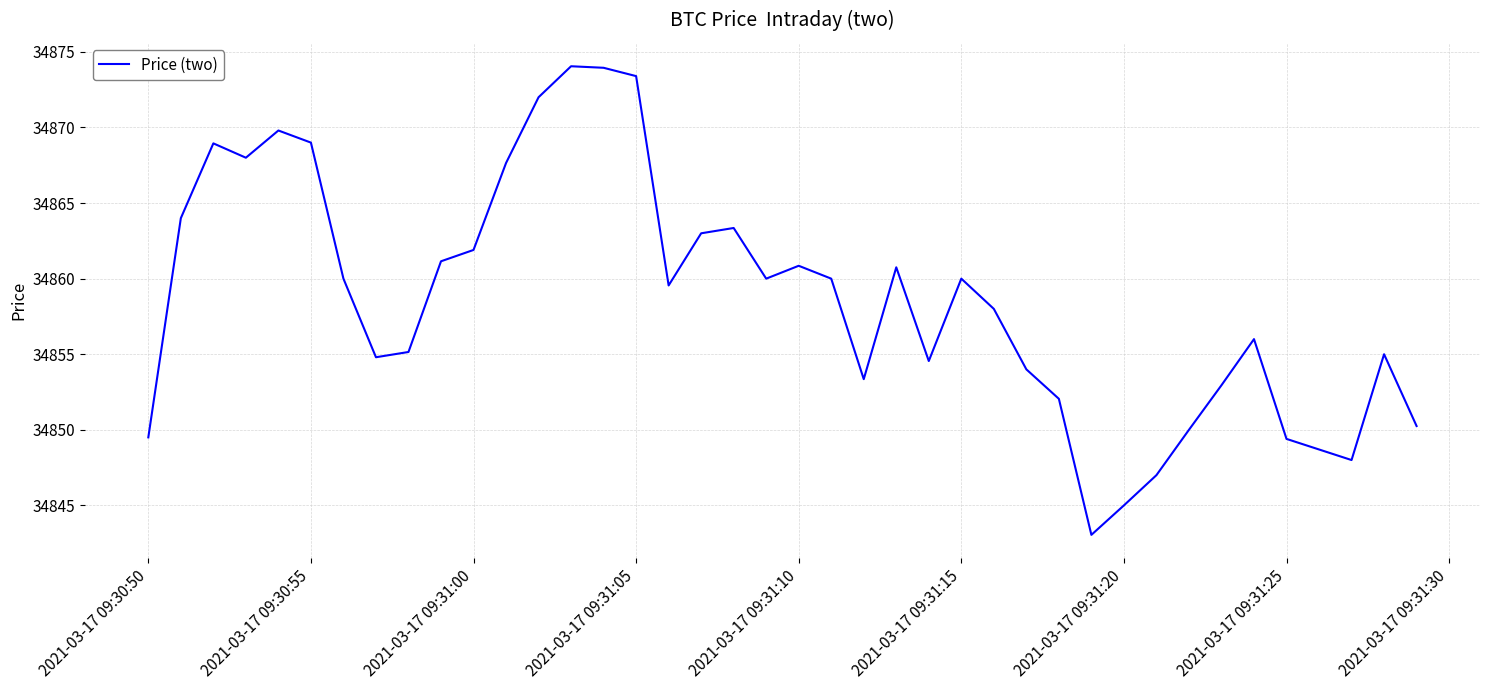

What is the difference between the maximum and minimum values?

31.0